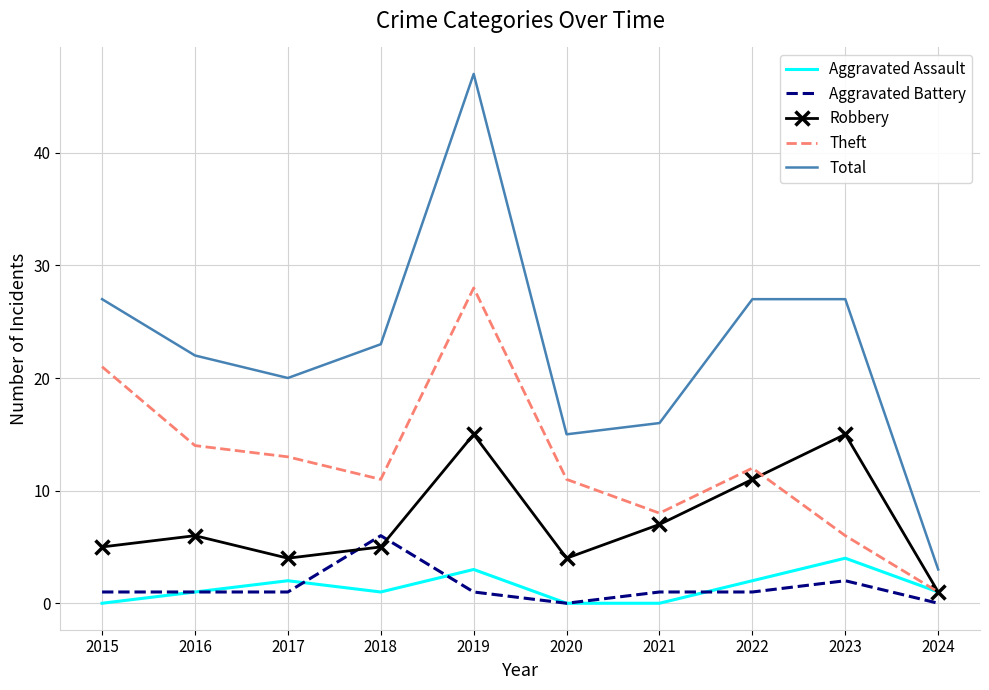

Read the Aggravated Assault value at 2023.

4